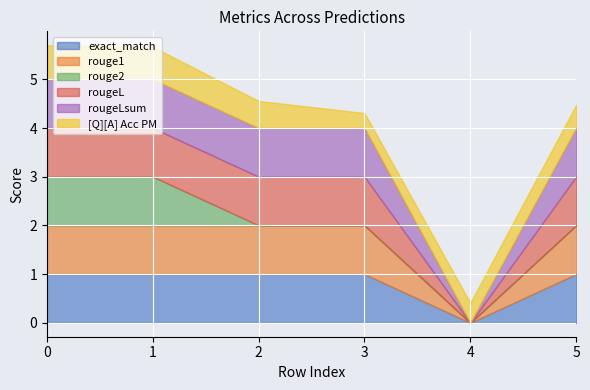

What is the difference between the second highest and minimum values in the rouge2 series?

1.0